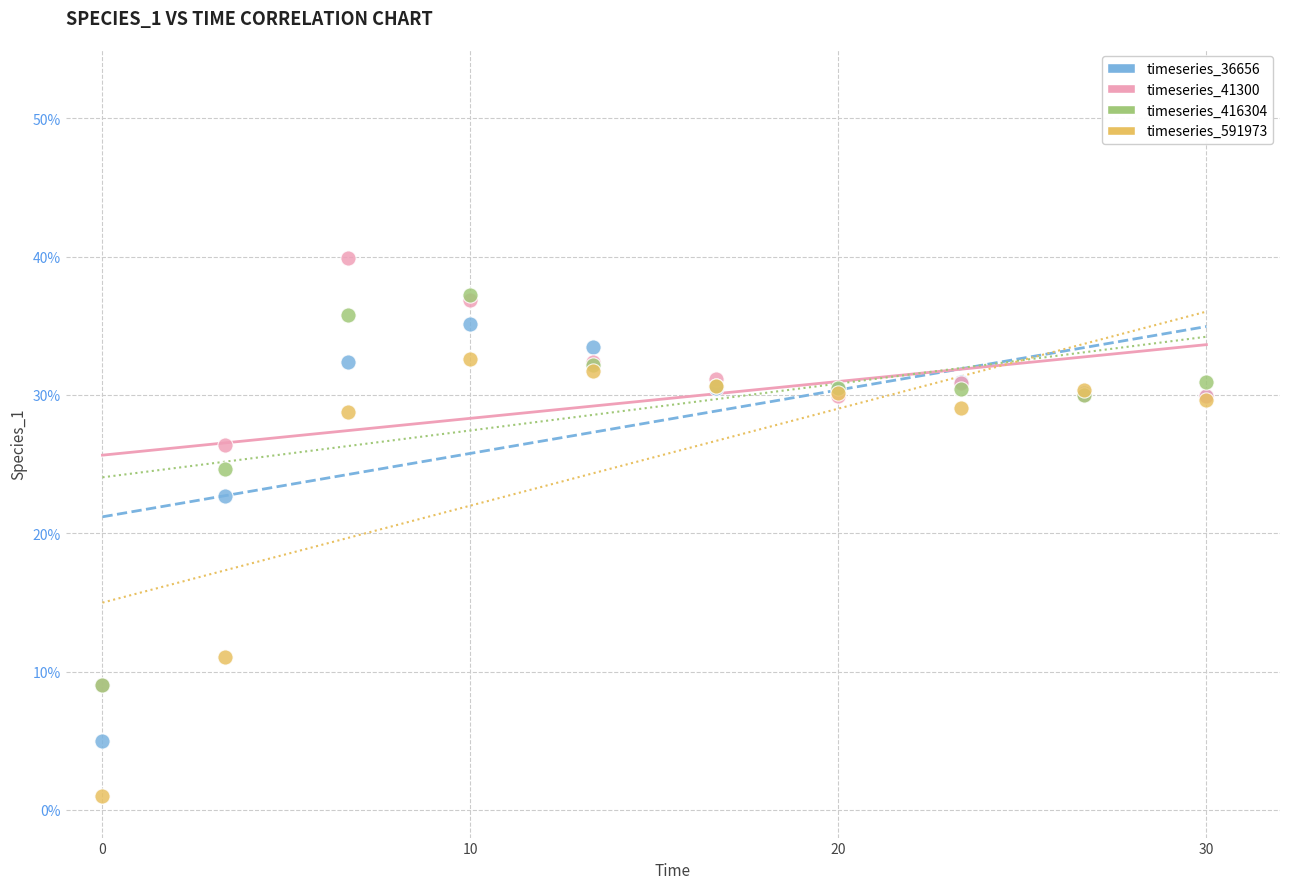

Which series reaches the maximum Y coordinate?

timeseries_41300